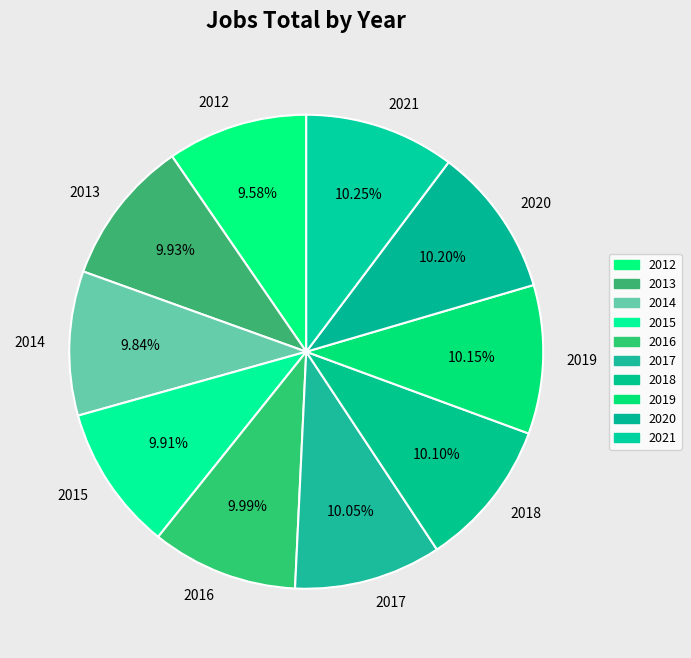

What percentage is the 2017 slice, to the nearest percent?

10%